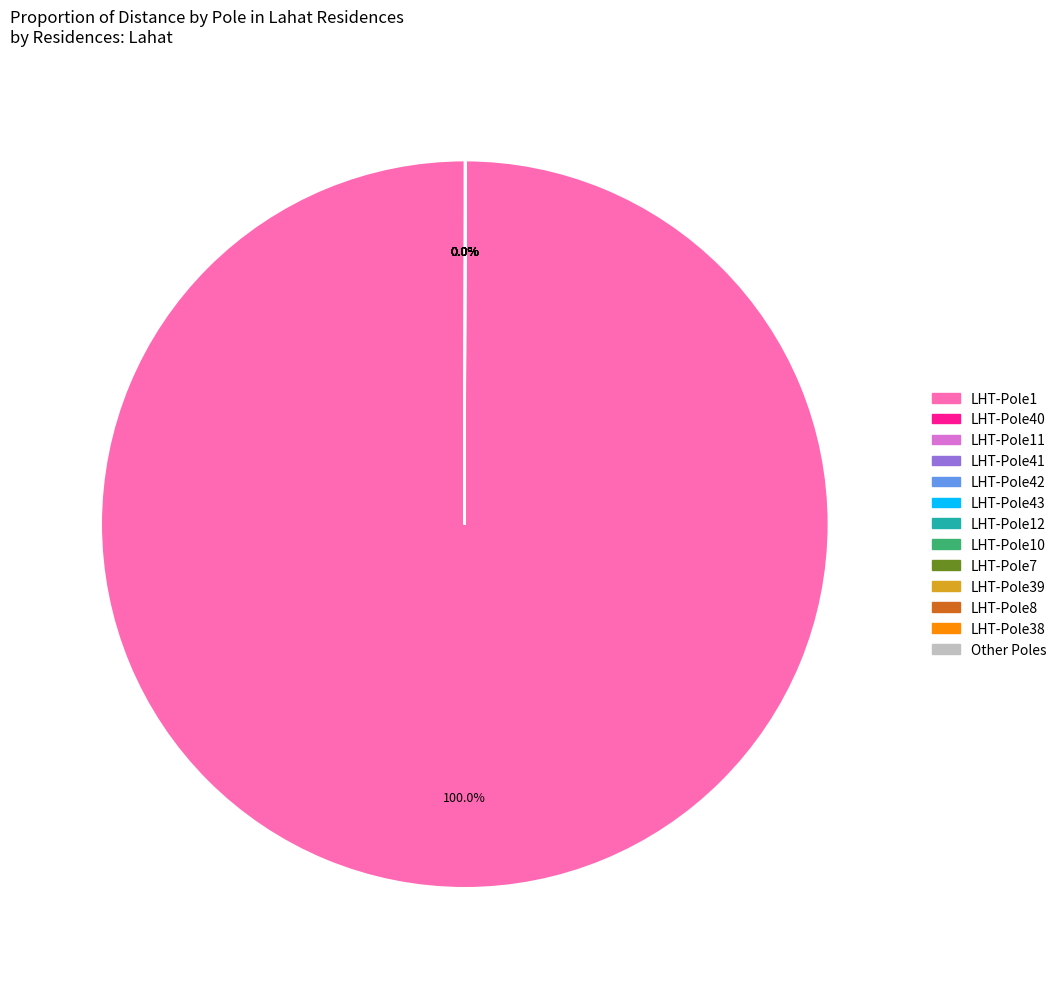

Does any single category account for the majority?

Yes